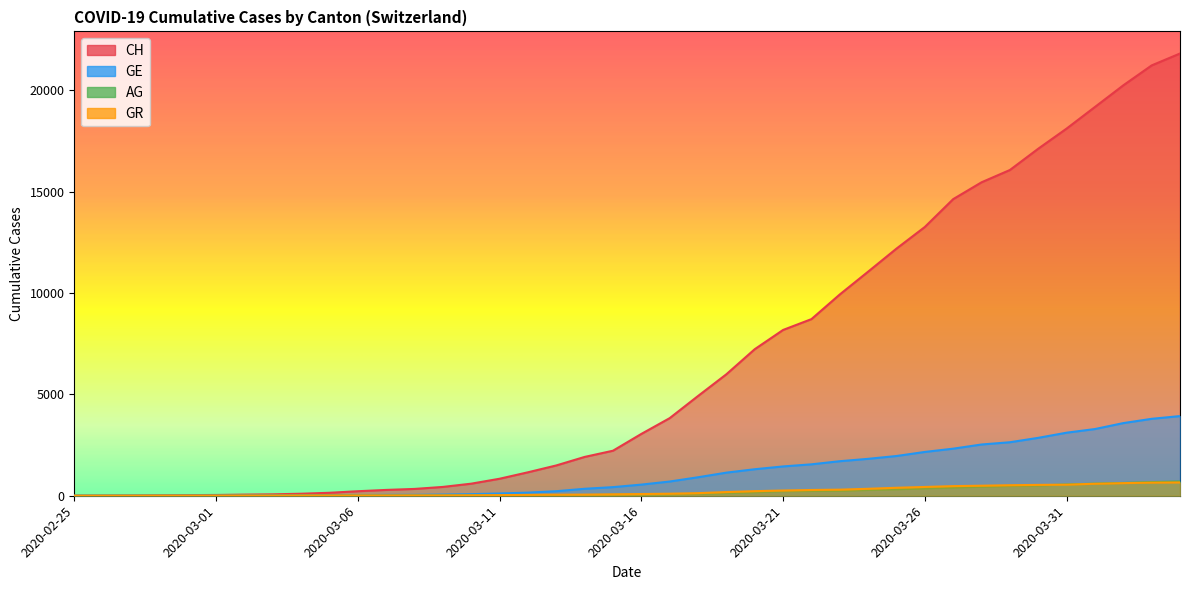

How many lines are shown in the chart?

4